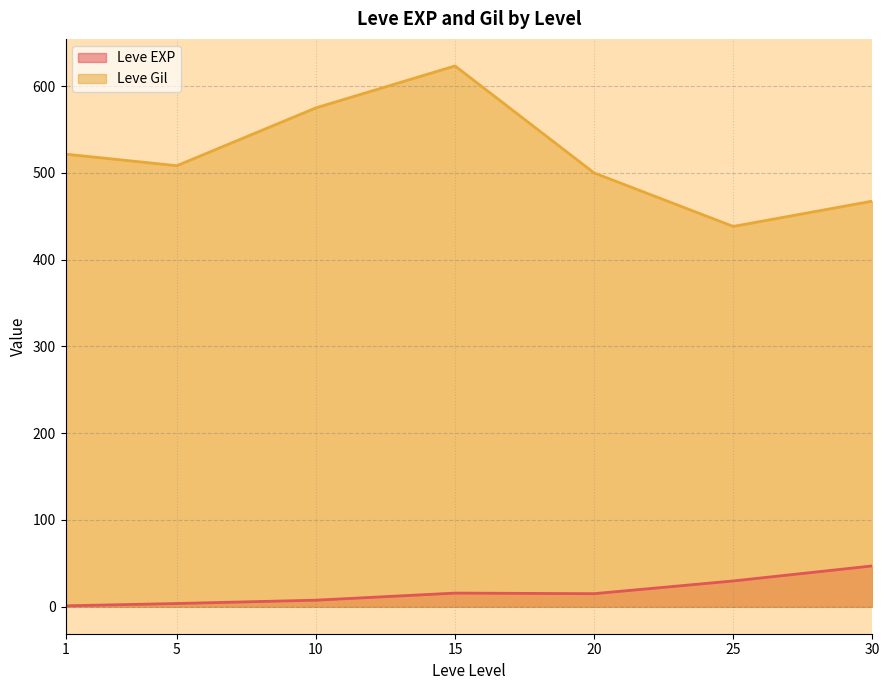

How many lines are shown in the chart?

2